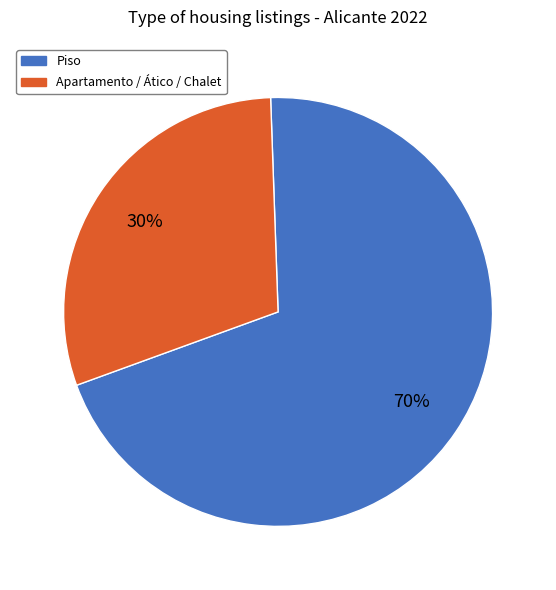

Is there a majority slice in this chart?

Yes